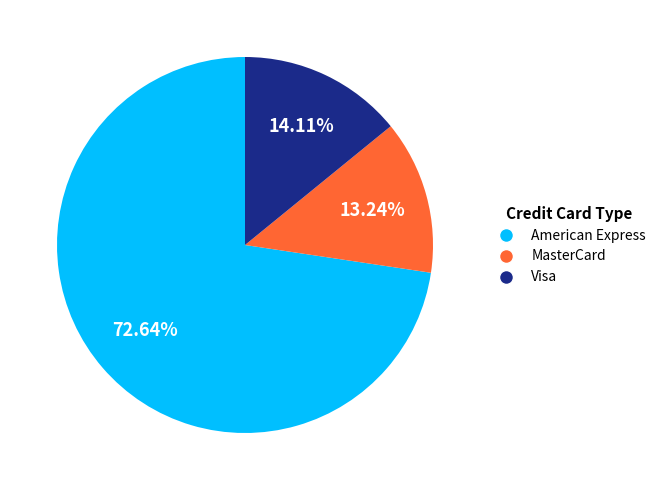

What is the smallest slice in the pie chart?

MasterCard